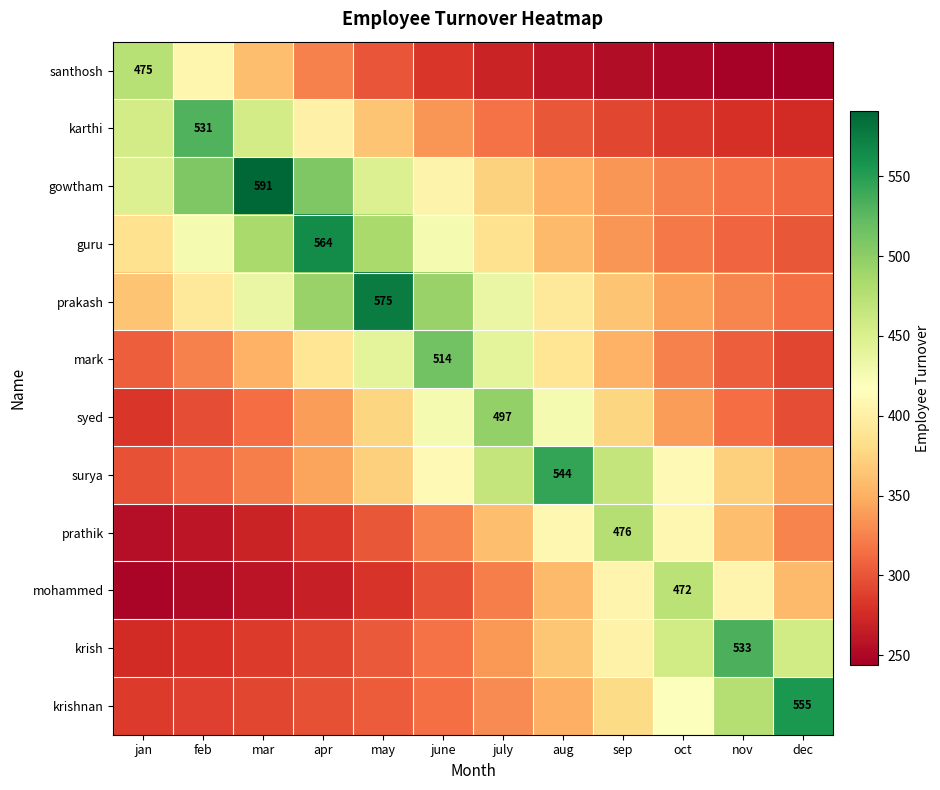

How many categories are shown in the chart?

12